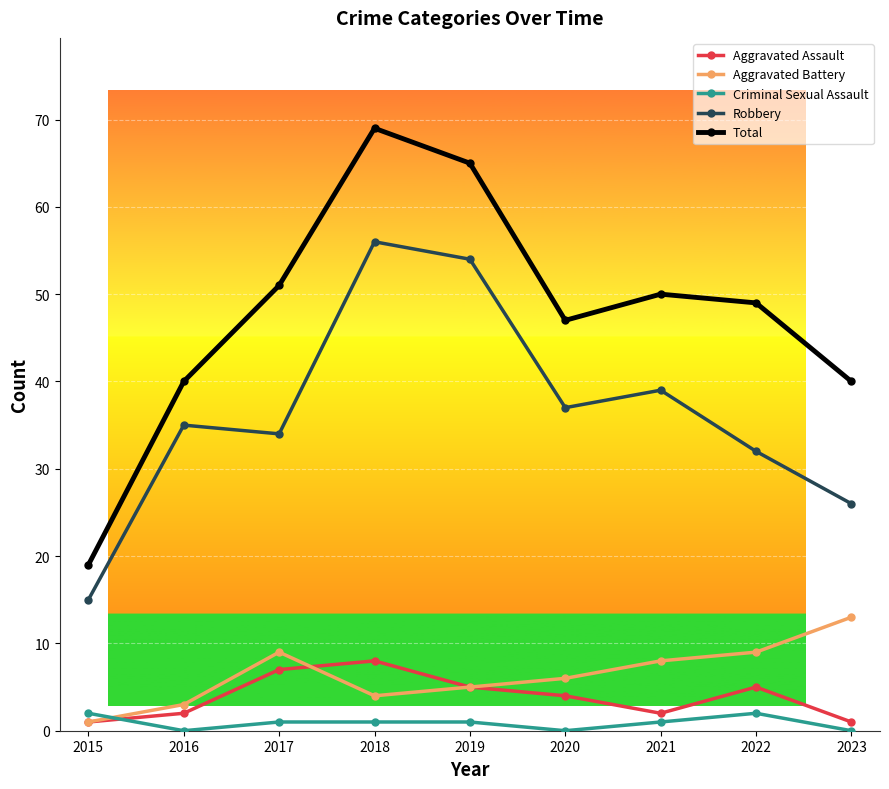

At 2021, list the series in order from largest to smallest.

Total, Robbery, Aggravated Battery, Aggravated Assault, Criminal Sexual Assault